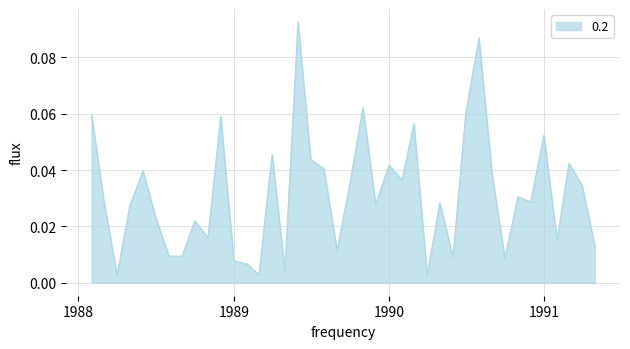

List the labels in order of value, smallest first.

1990-04-01, 1989-03-01, 1988-04-01, 1989-05-01, 1989-02-01, 1989-01-01, 1990-10-01, 1990-06-01, 1988-09-01, 1988-08-01, 1989-09-01, 1991-05-01, 1991-02-01, 1988-11-01, 1988-10-01, 1988-07-01, 1988-05-01, 1989-12-01, 1990-05-01, 1990-12-01, 1988-03-01, 1990-11-01, 1991-04-01, 1989-10-01, 1990-02-01, 1990-09-01, 1988-06-01, 1989-08-01, 1990-01-01, 1991-03-01, 1989-07-01, 1989-04-01, 1991-01-01, 1990-03-01, 1988-12-01, 1988-02-01, 1990-07-01, 1989-11-01, 1990-08-01, 1989-06-01